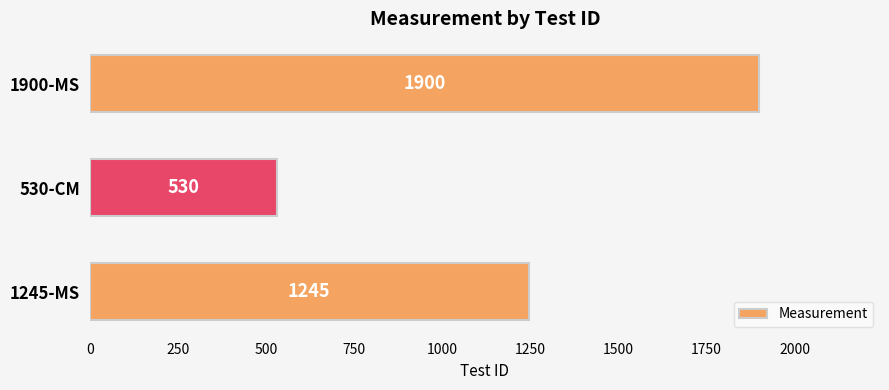

What is the approximate value at 1245-MS, to the nearest 50?

1250